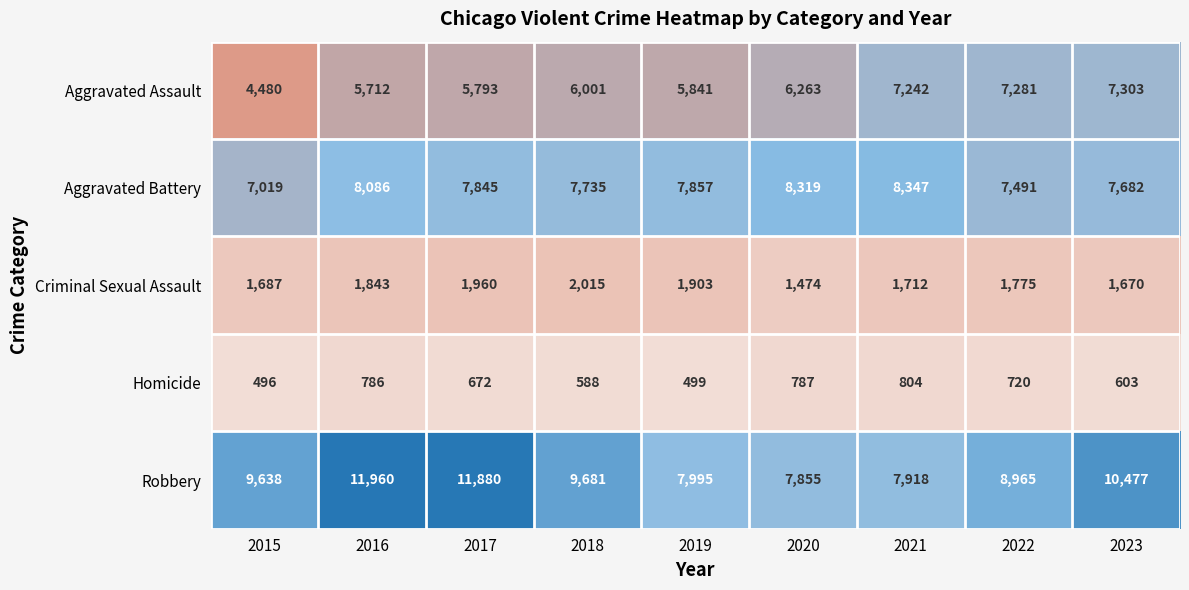

The value of Criminal Sexual Assault at 2015 is 1687. True or false?

True